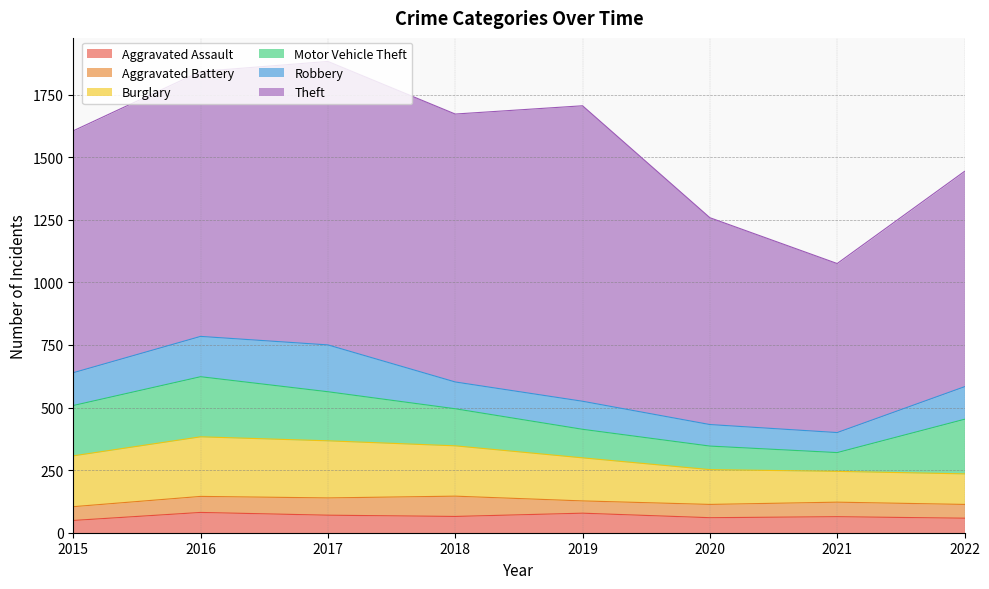

At how many categories does at least one series exceed 696?

7